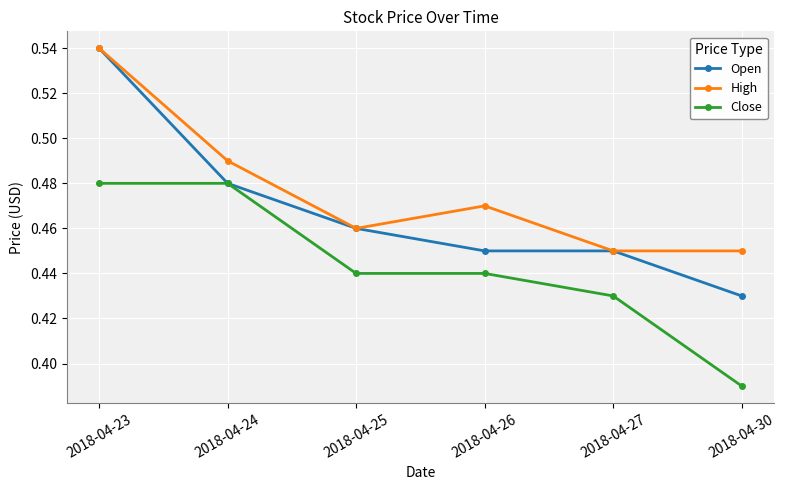

At which label is Open closest to 0?

2018-04-30